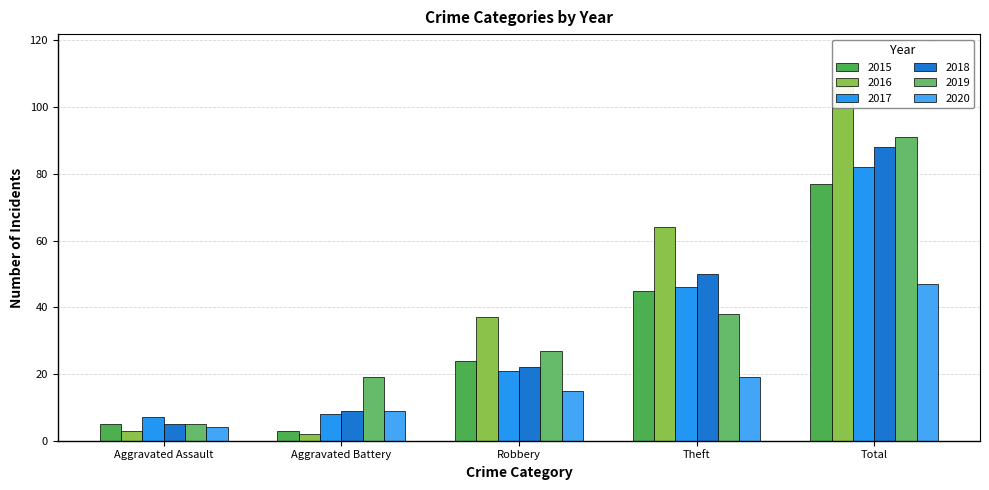

Which series has the widest spread of values?

2016